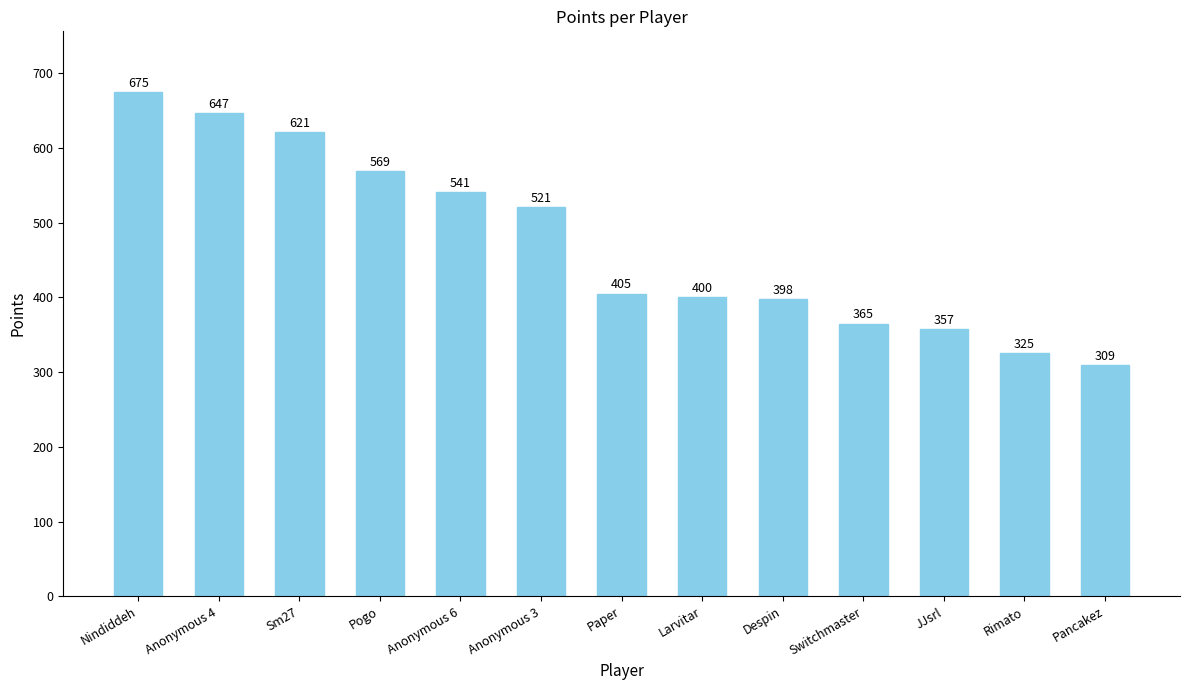

At which label is the value closest to 492?

Anonymous 3